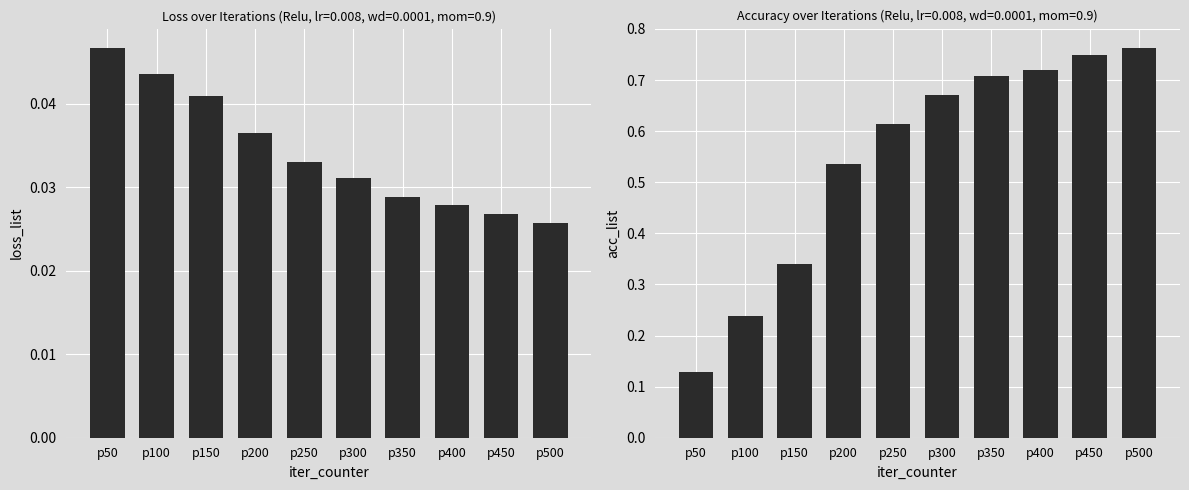

List the series in order of their overall mean, highest first.

acc_list, loss_list